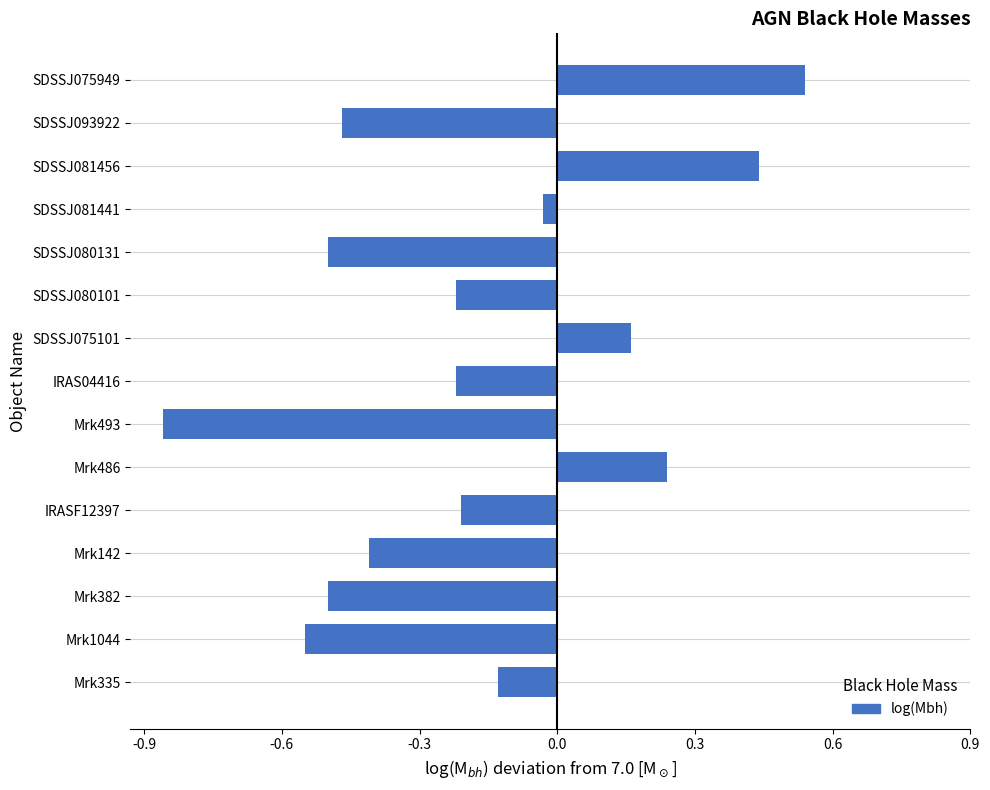

True or false: the data shows -0.3 at Mrk1044.

False